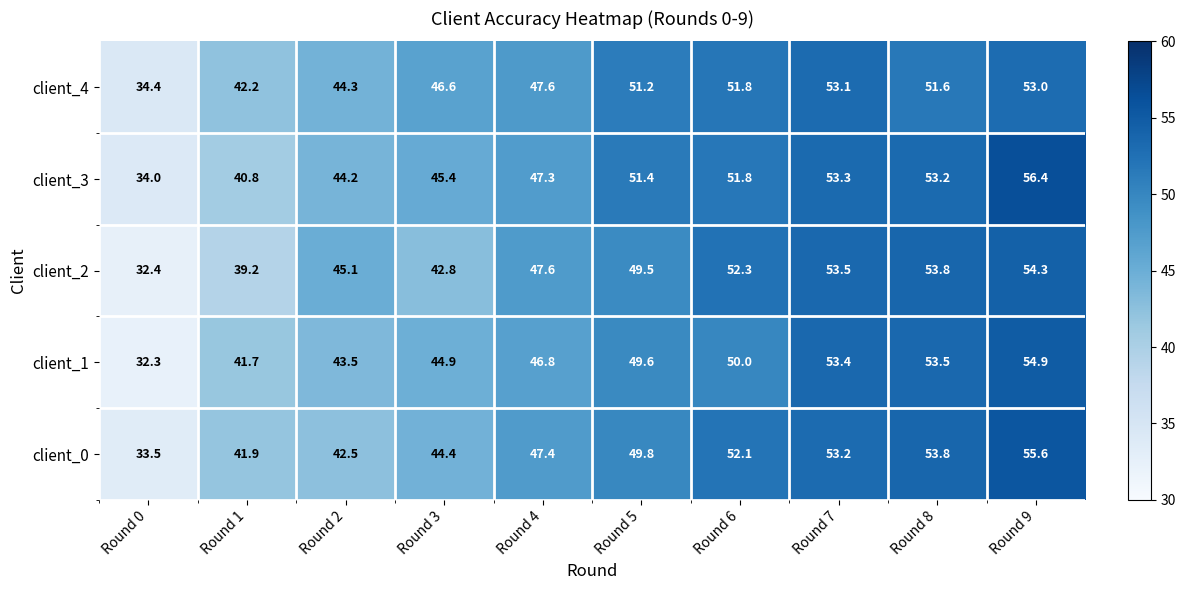

Is it true that client_1 equals 70.5 at Round 2?

False